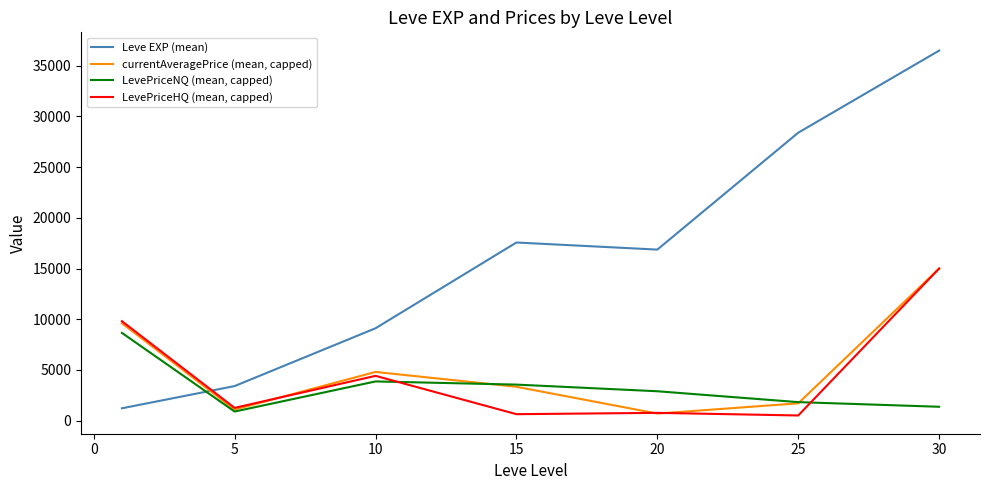

After their last crossing, which series has the higher values: Leve EXP (mean) or currentAveragePrice (mean, capped)?

Leve EXP (mean)